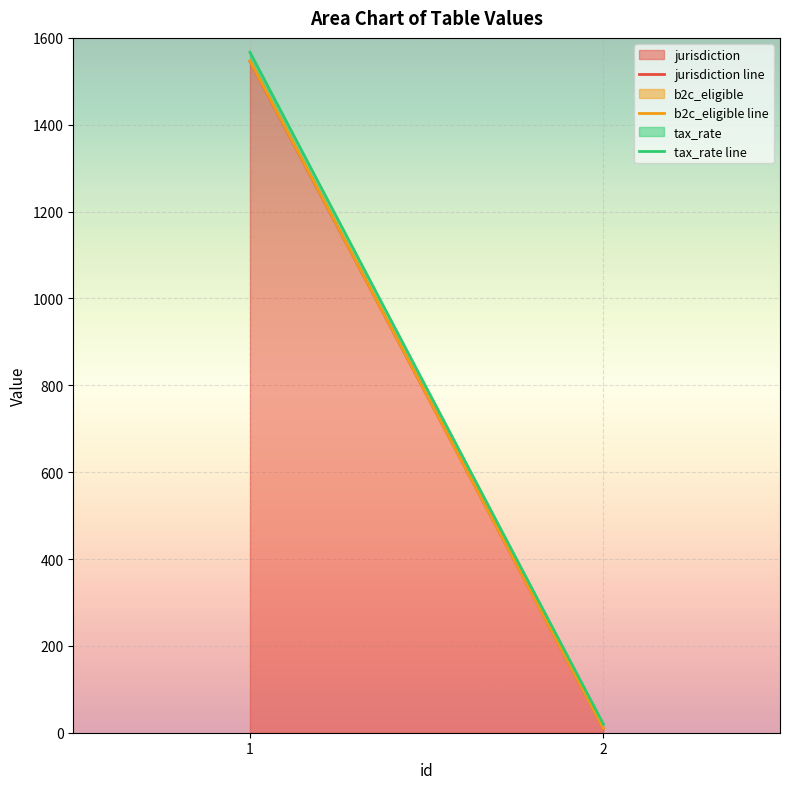

True or false: tax_rate line has a value of 2817 at 1.

False